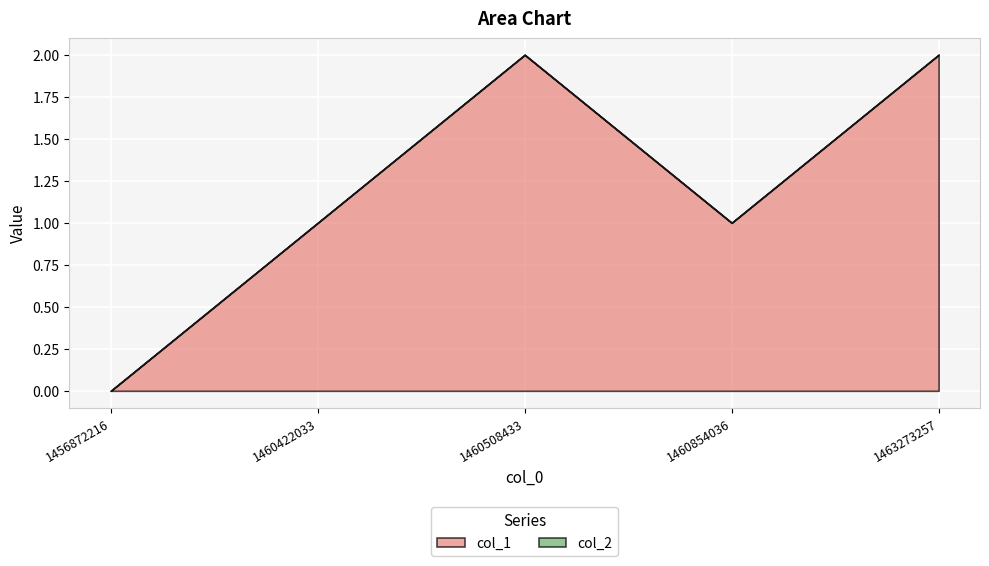

True or false: col_1 and col_2 cross at least once.

False